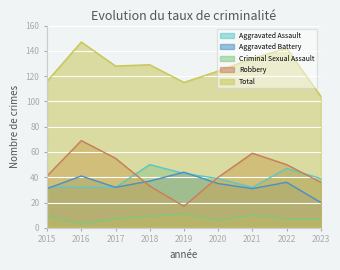

Reading right to left, list all the values displayed in this chart.

Aggravated Assault: 39	47	32	39	43	50	32	32	32
Aggravated Battery: 20	36	31	35	44	37	32	41	31
Criminal Sexual Assault: 7	7	10	6	11	9	7	3	9
Robbery: 36	50	59	40	17	33	55	69	41
Total: 104	142	134	124	115	129	128	147	116